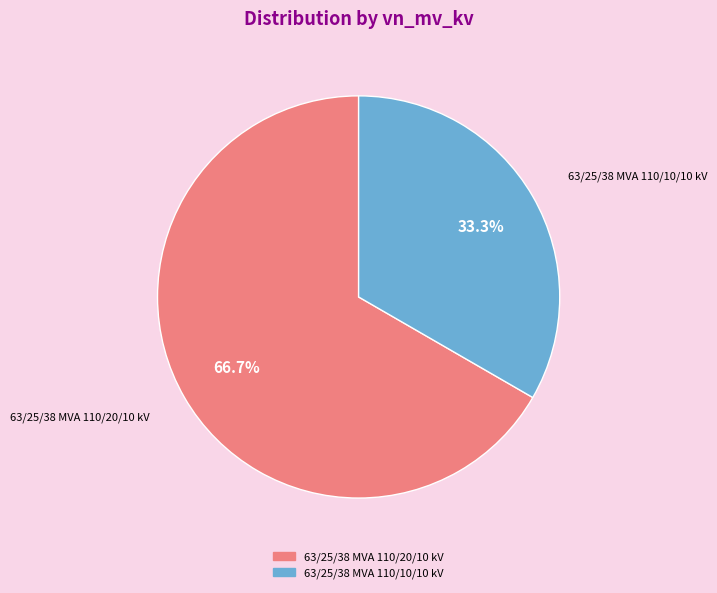

How many slices are in this pie chart?

2